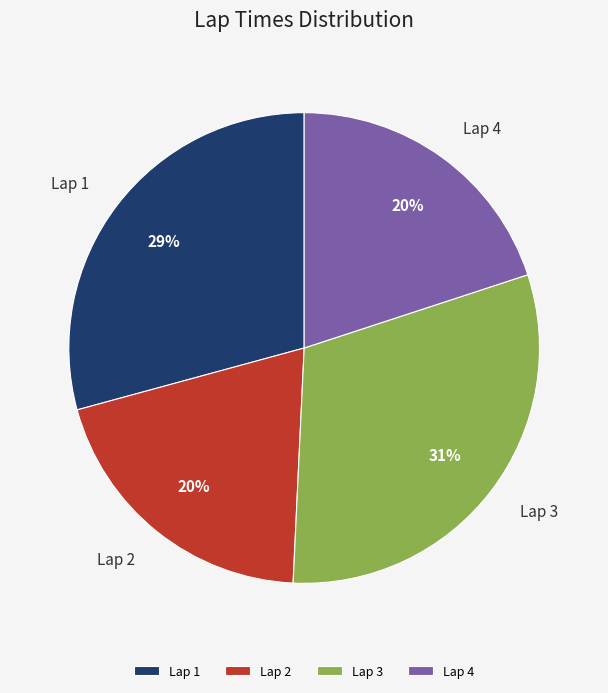

Count the number of slices in the pie.

4